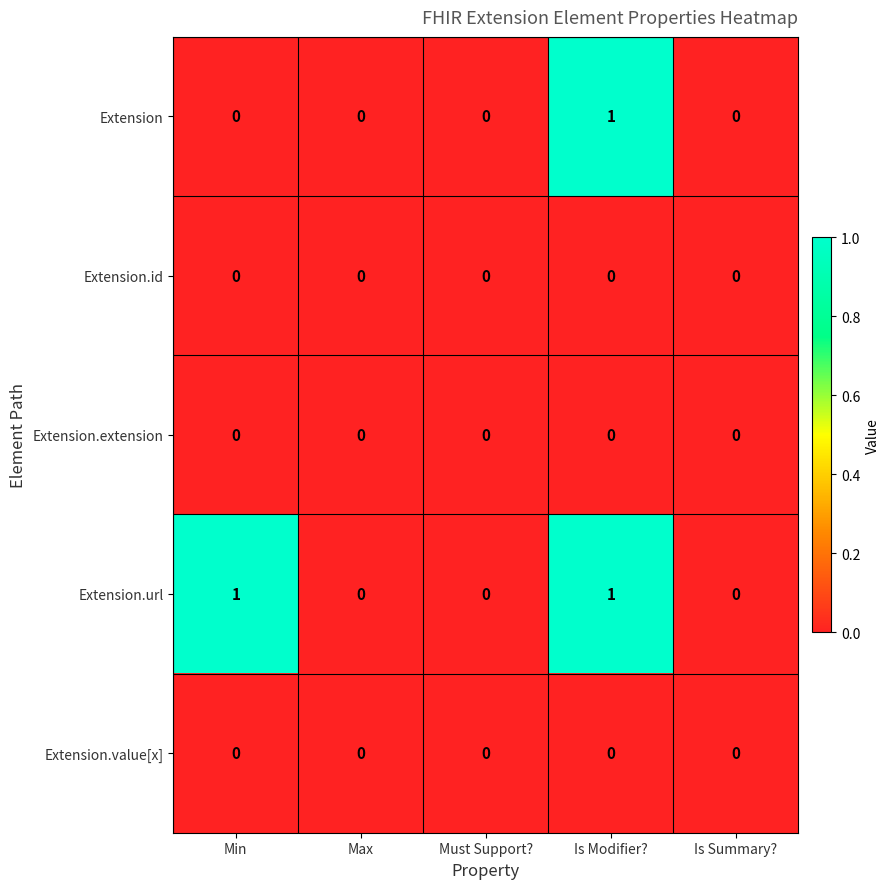

At which category is the sum across all series the highest?

Is Modifier?